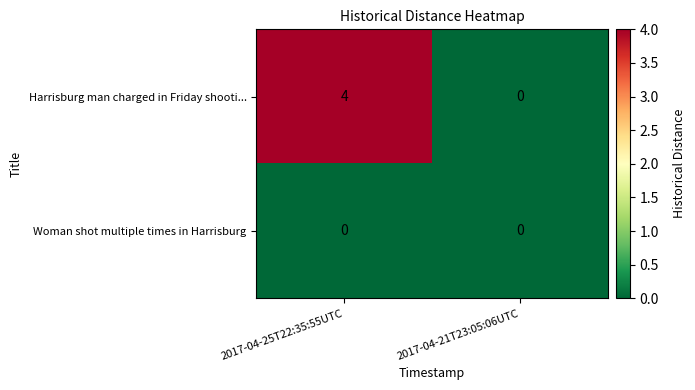

What is the difference between the Harrisburg man charged in Friday shooti... values at 2017-04-25T22:35:55UTC and 2017-04-21T23:05:06UTC?

4